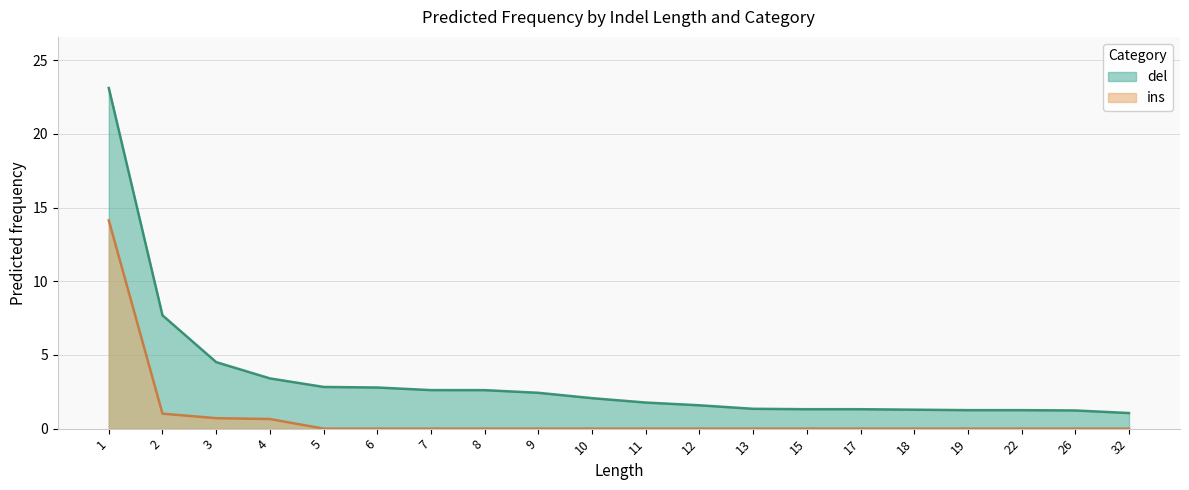

List the series in order of their peak value, lowest first.

ins, del